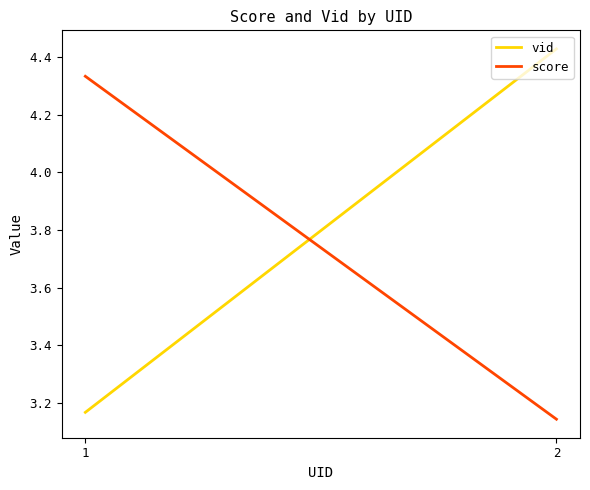

Is it true that vid equals 4.4 at 2?

True